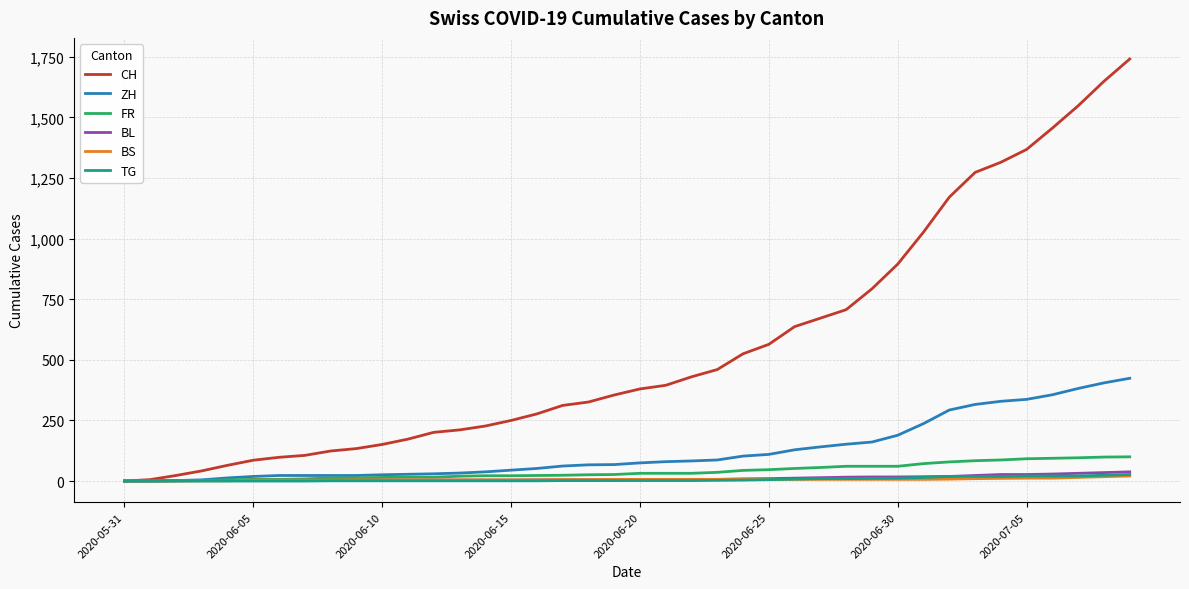

Which series has the largest range (max minus min)?

CH